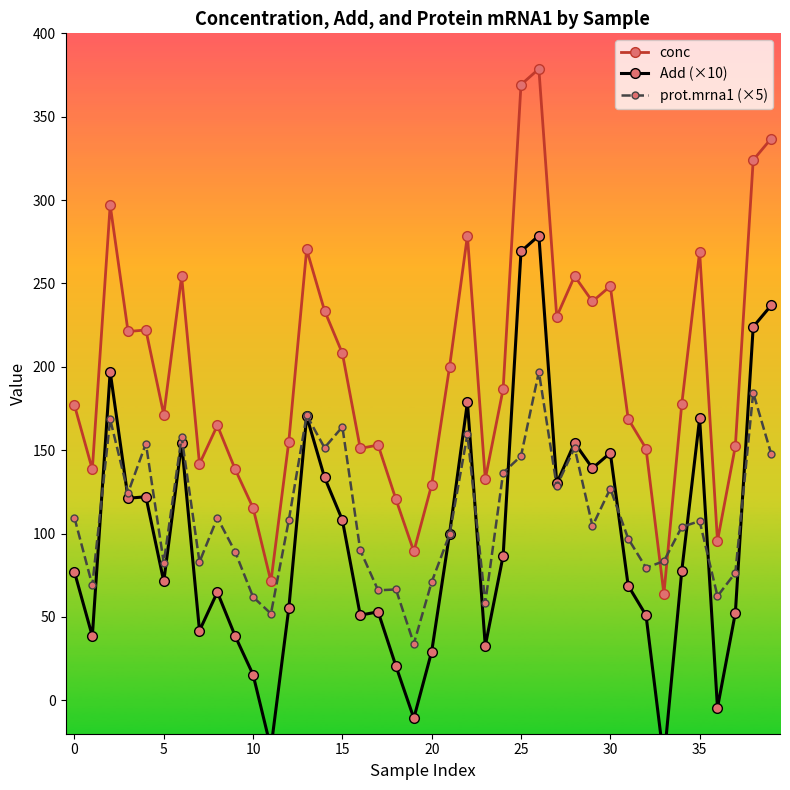

How many times do prot.mrna1 (×5) and conc cross each other?

2